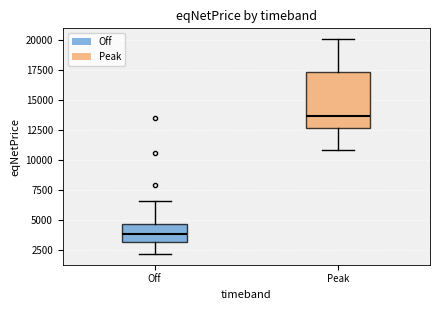

Where does the lower whisker of the box for Peak end on the y-axis? The values are not printed on the chart, so give them approximately, as read against the axis.

11000